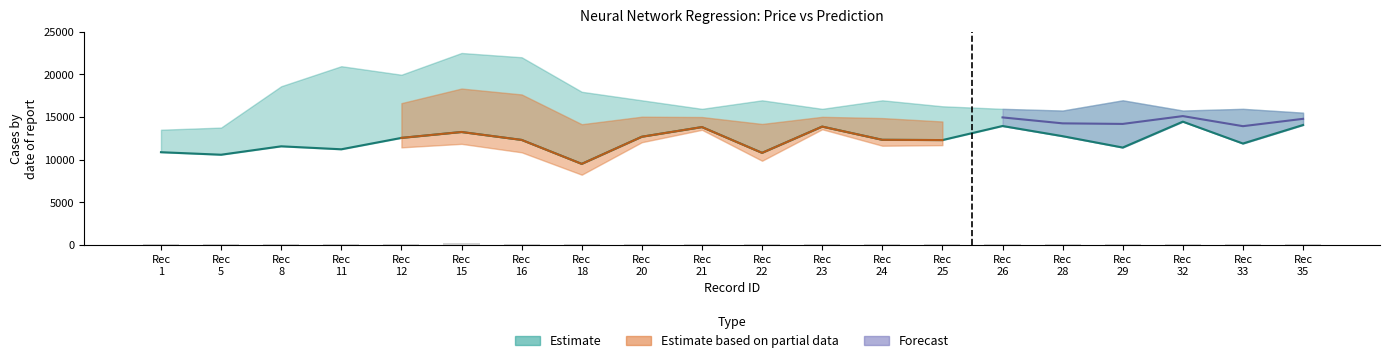

What is the difference between the maximum and minimum values in the Prediction series?

4952.7